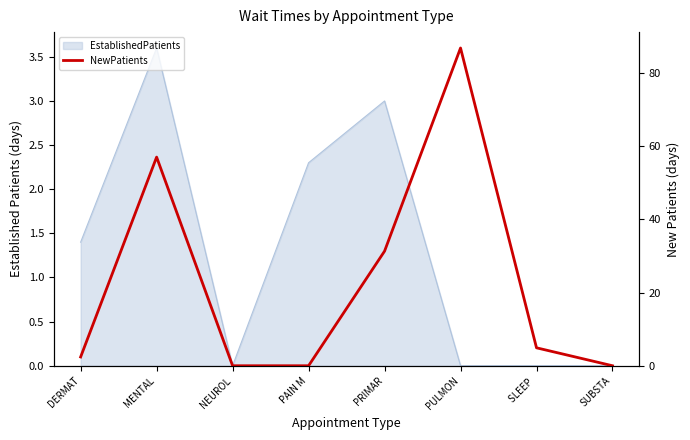

How many positive values are there?

5